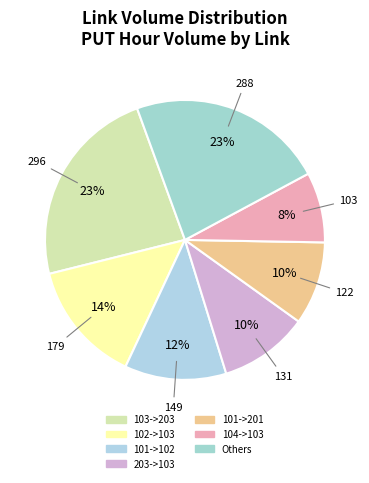

How much of the chart is everything except 203->103?

89.7%